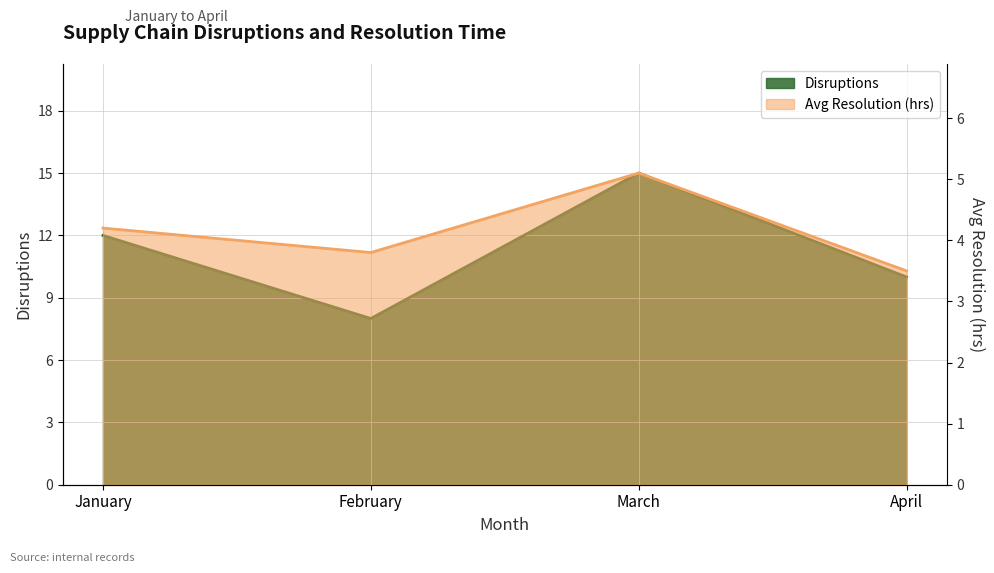

True or false: Avg Resolution (hrs) and Disruptions intersect in this chart.

False